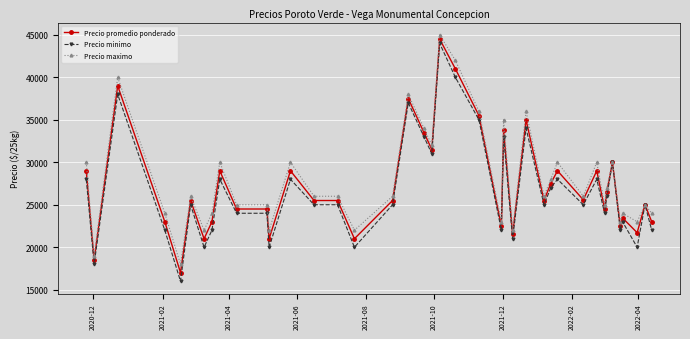

Which series has the largest range (max minus min)?

Precio minimo